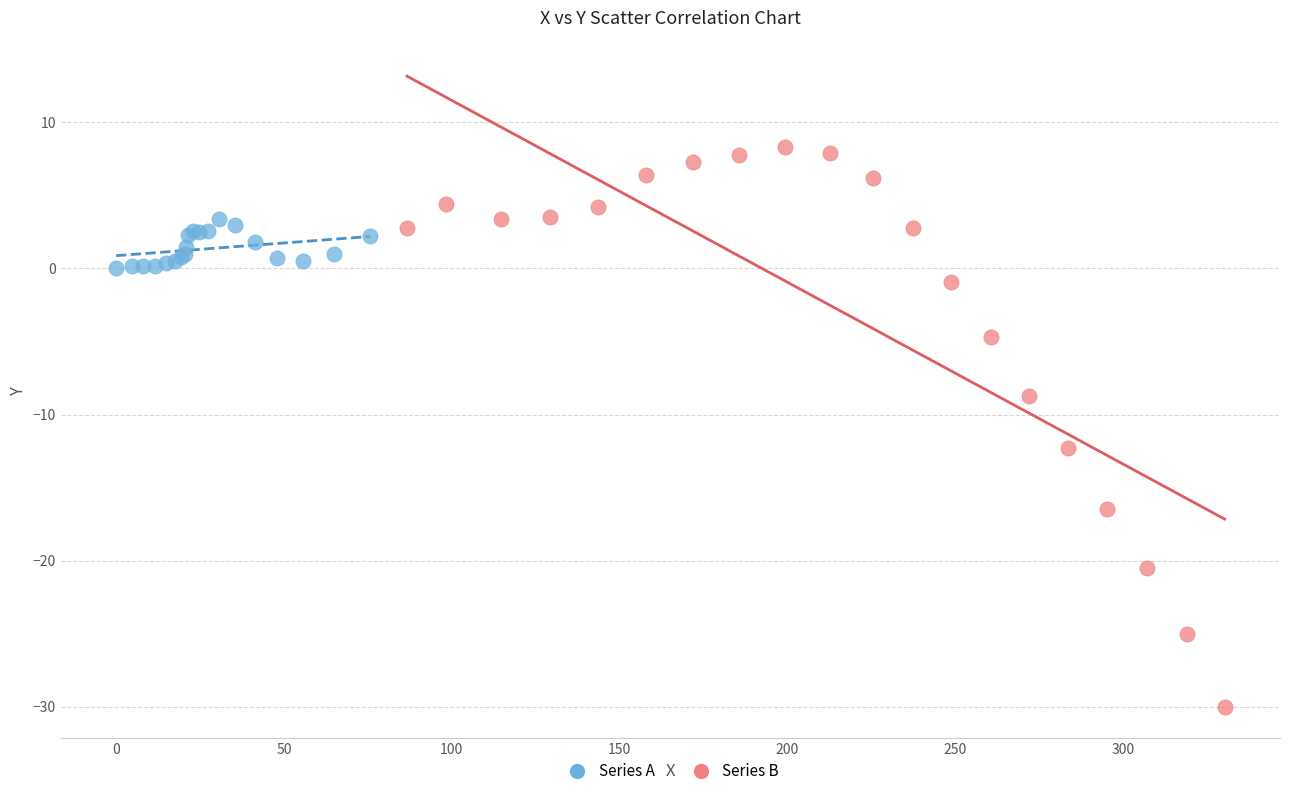

Which series contains the highest Y value?

Series B